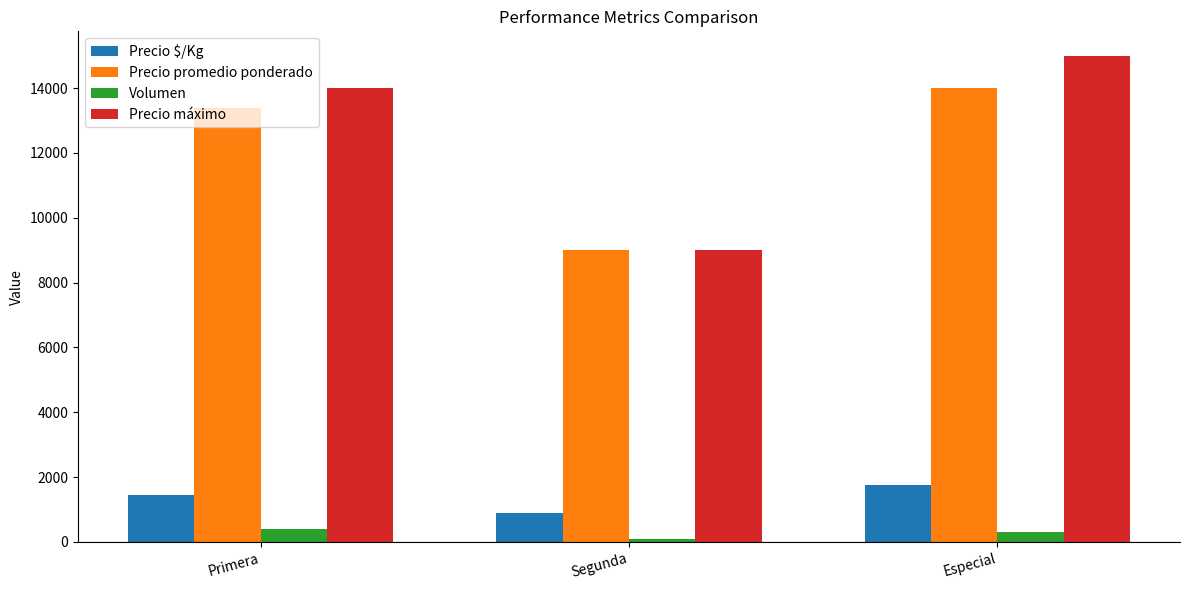

Reading right to left, extract all data points from this chart.

Precio $/Kg: Especial=1750	Segunda=900	Primera=1443
Precio promedio ponderado: Especial=14000	Segunda=9000	Primera=13378
Volumen: Especial=300	Segunda=100	Primera=410
Precio máximo: Especial=15000	Segunda=9000	Primera=14000